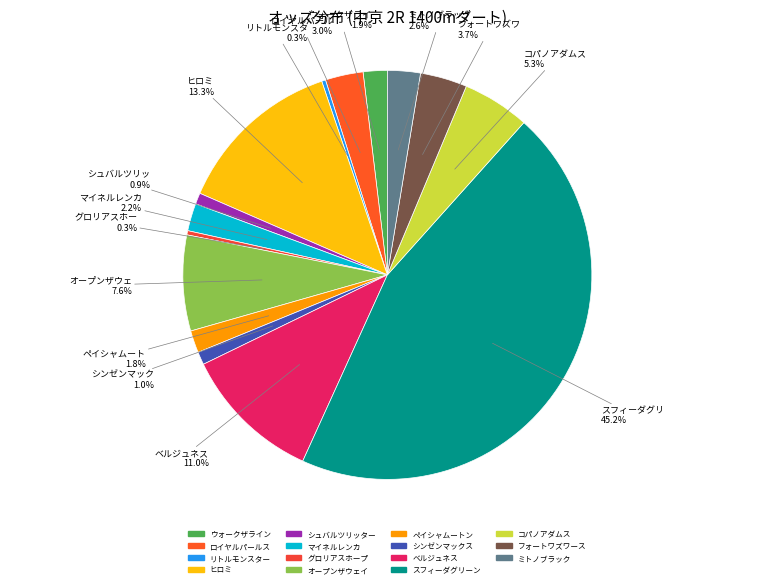

Do ウォークザライン and シュバルツリッター together represent more than half of the pie?

No